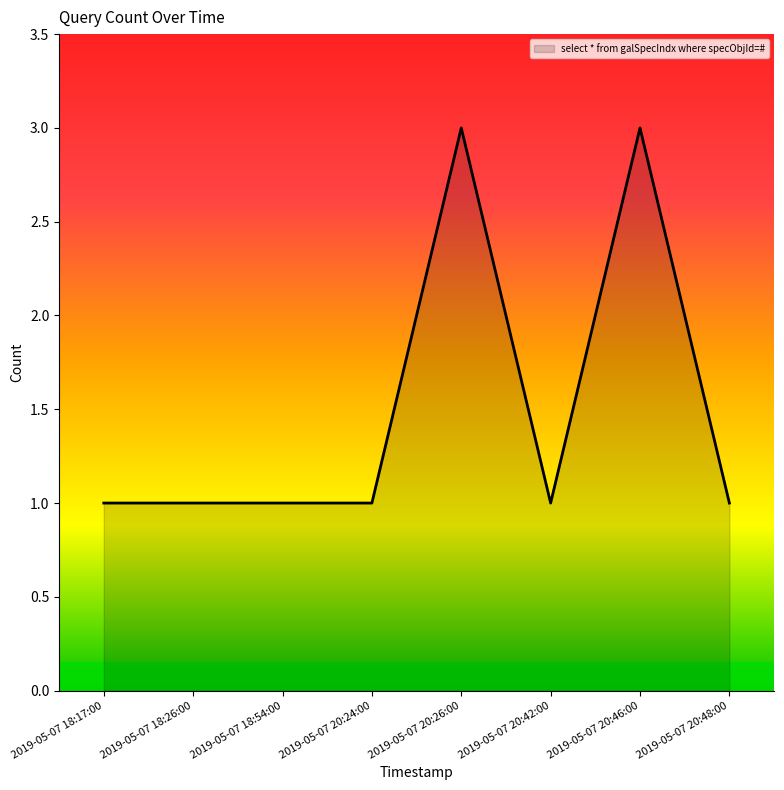

How many lines are shown in the chart?

1